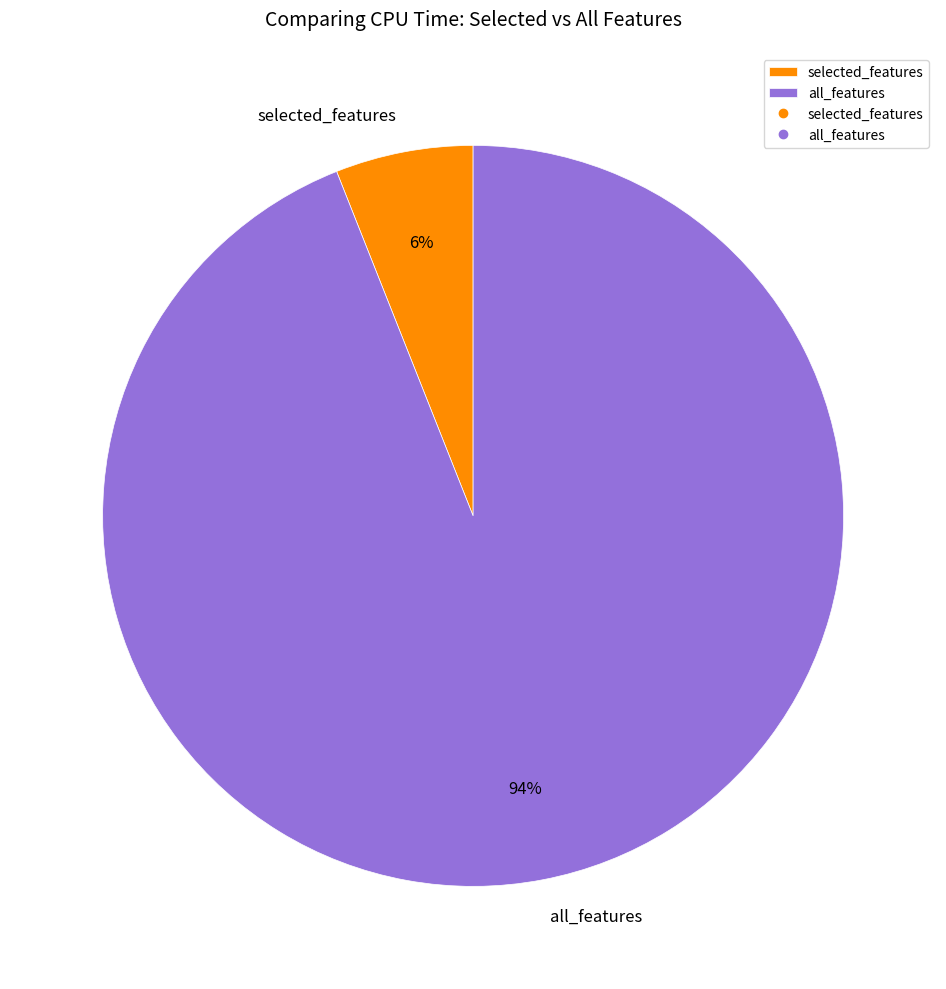

Combined, do all_features and selected_features account for over 50%?

Yes